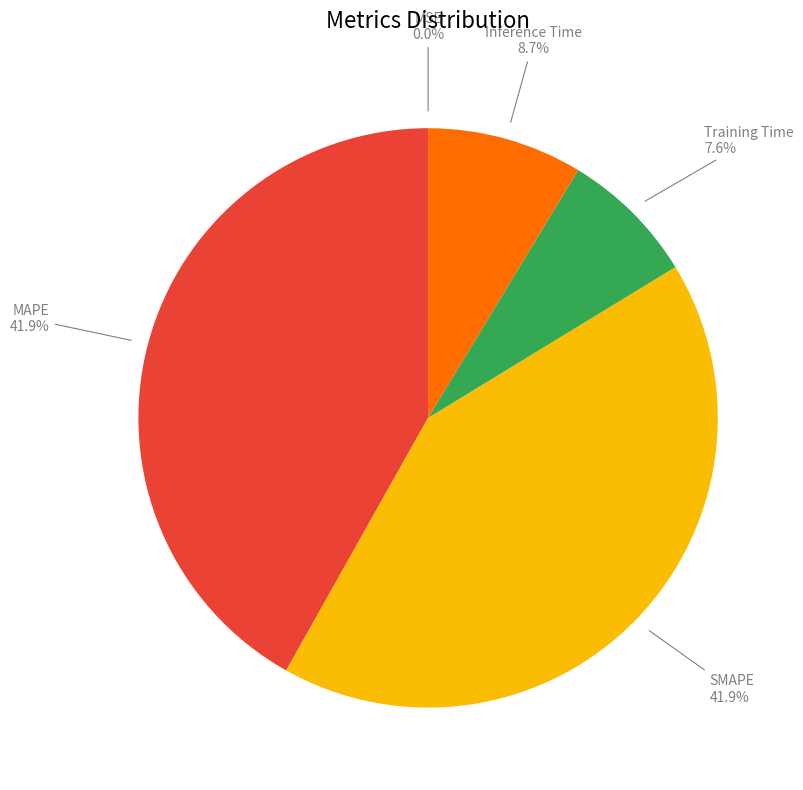

How much of the chart is everything except SMAPE?

58.1%